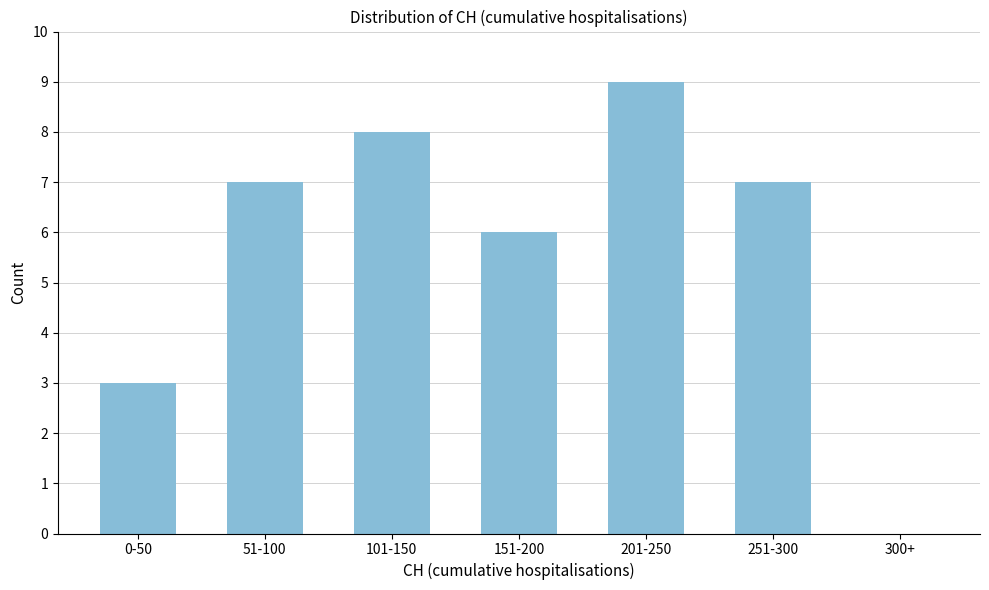

Reading left to right, extract all data points from this chart.

0-50=3	51-100=7	101-150=8	151-200=6	201-250=9	251-300=7	300+=0